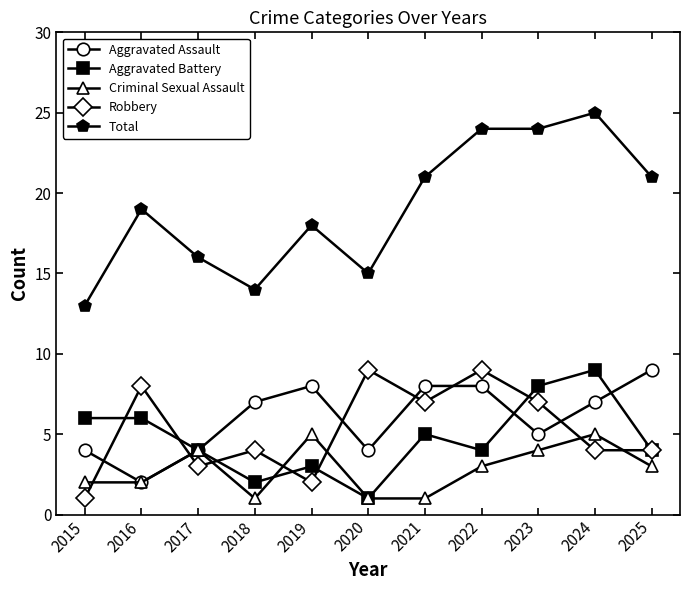

What is the difference between the maximum and minimum values in the Aggravated Battery series?

8